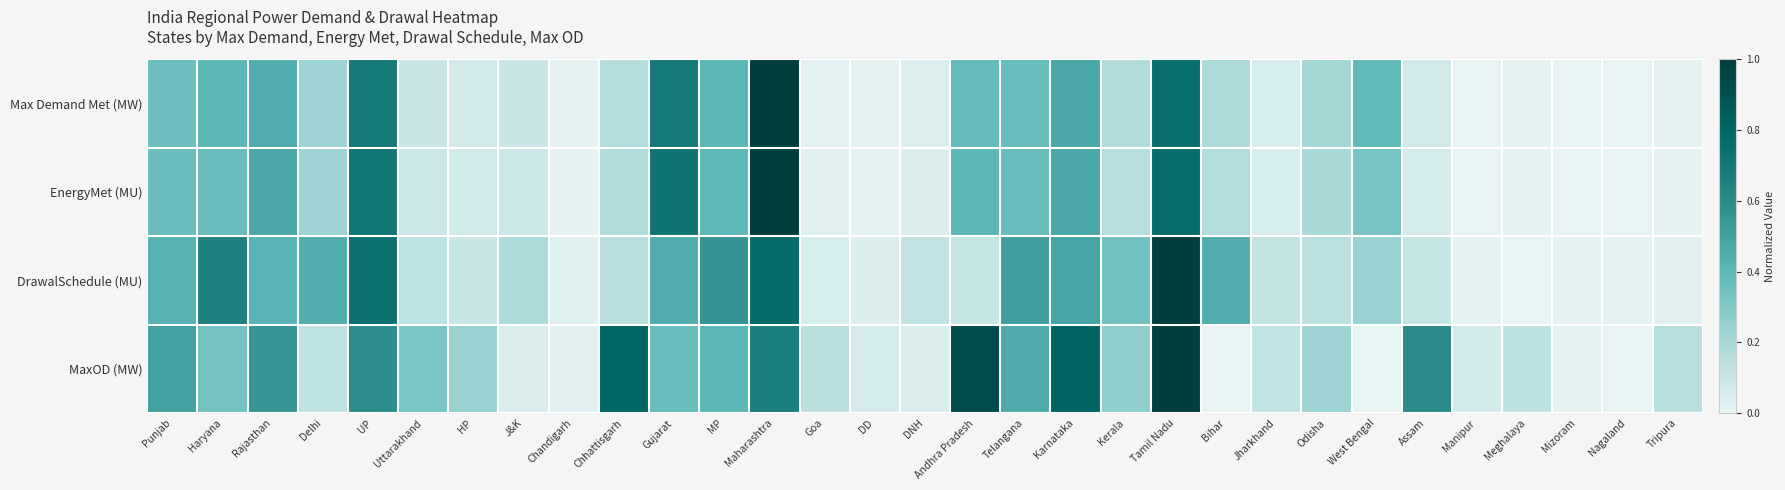

Between DD and Tripura, which is larger?

DD